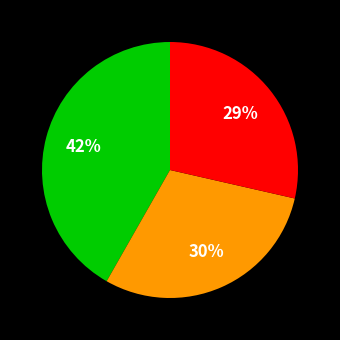

Does any single category account for the majority?

No